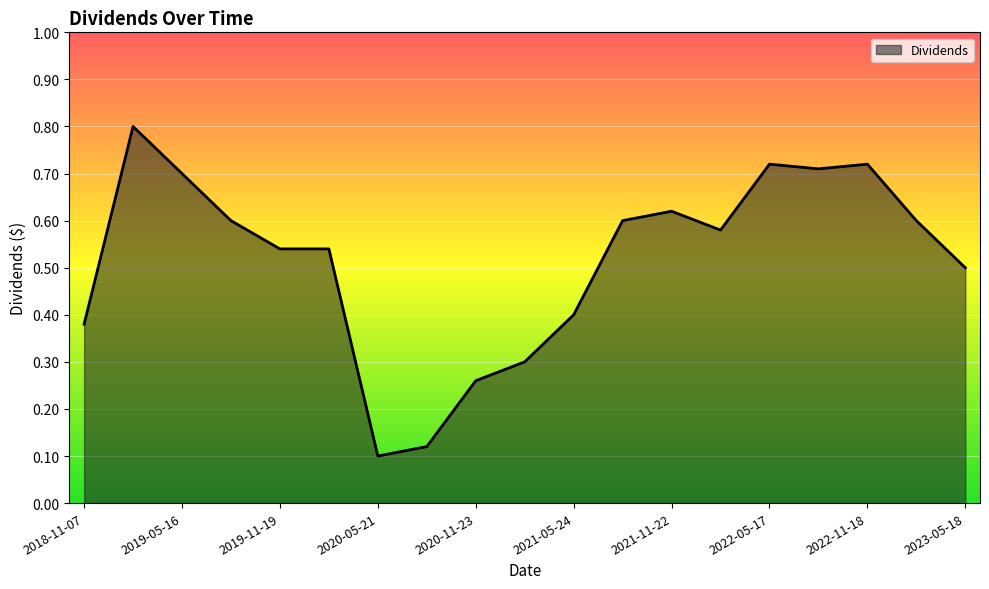

Does the chart have visible grid lines?

Yes